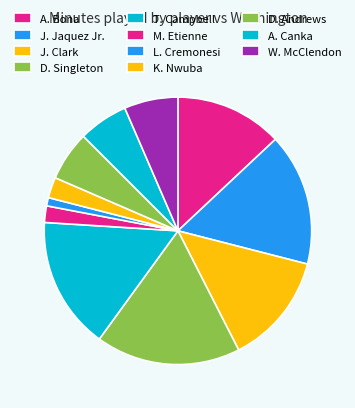

True or false: J. Jaquez Jr. accounts for 16% of the total.

True